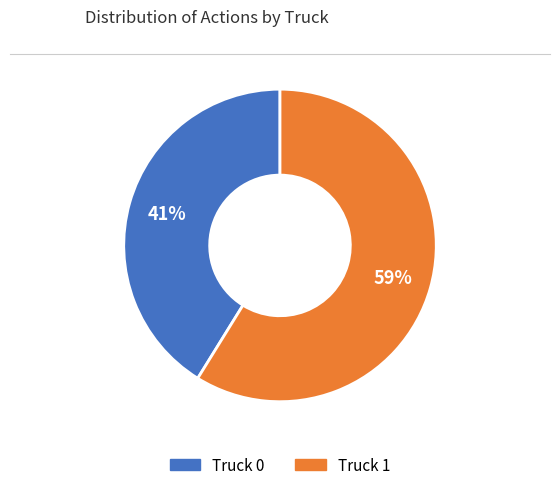

Does Truck 0 account for over 50% of the chart?

No